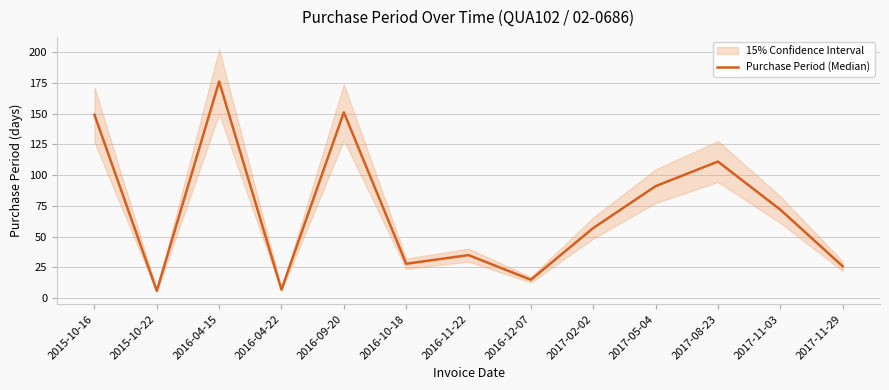

What is the label of the 6th point from the right?

2016-12-07